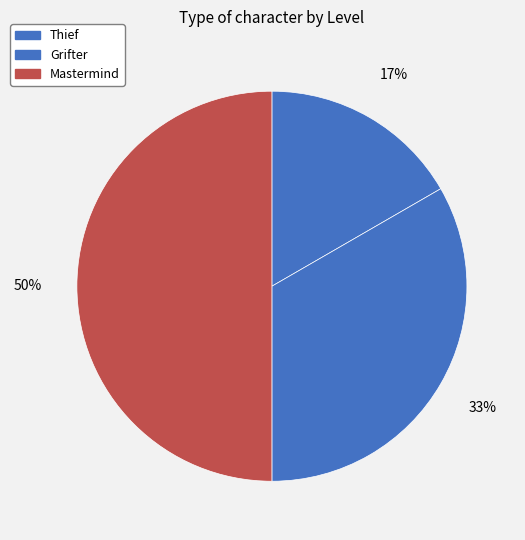

To the nearest percent, what portion does Mastermind represent?

50%